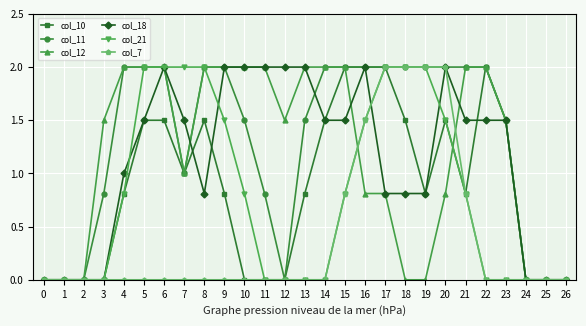

True or false: col_18 and col_11 cross at least once.

True